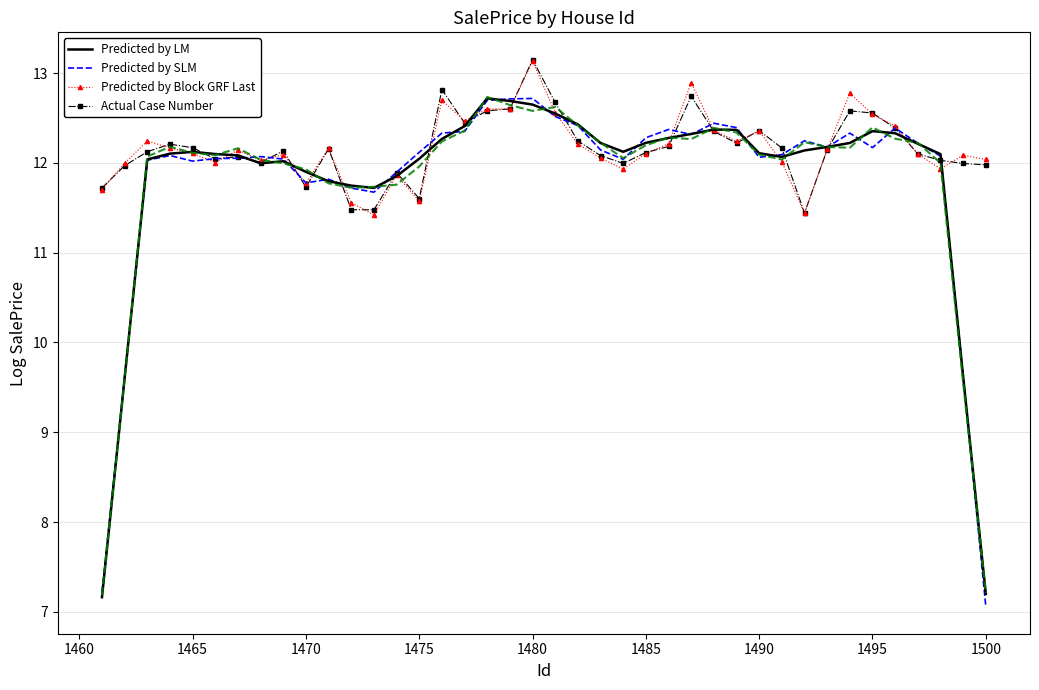

True or false: Predicted by SLM has a value of 7.8 at 1475.

False